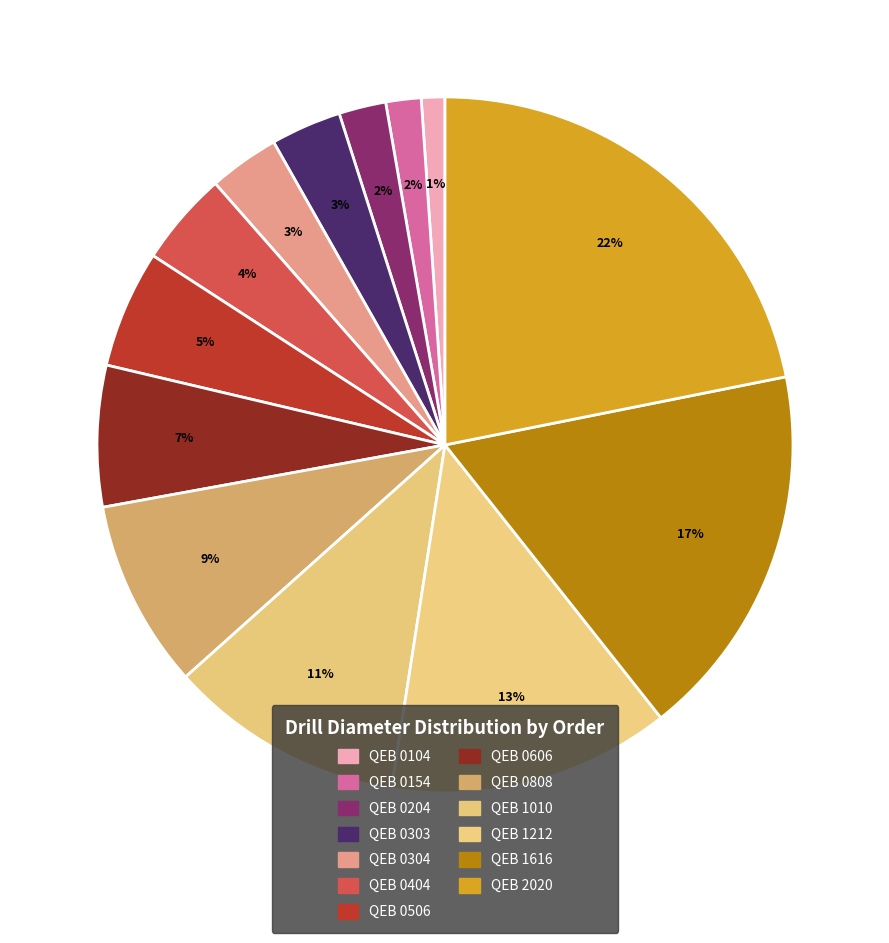

Count the number of slices in the pie.

13